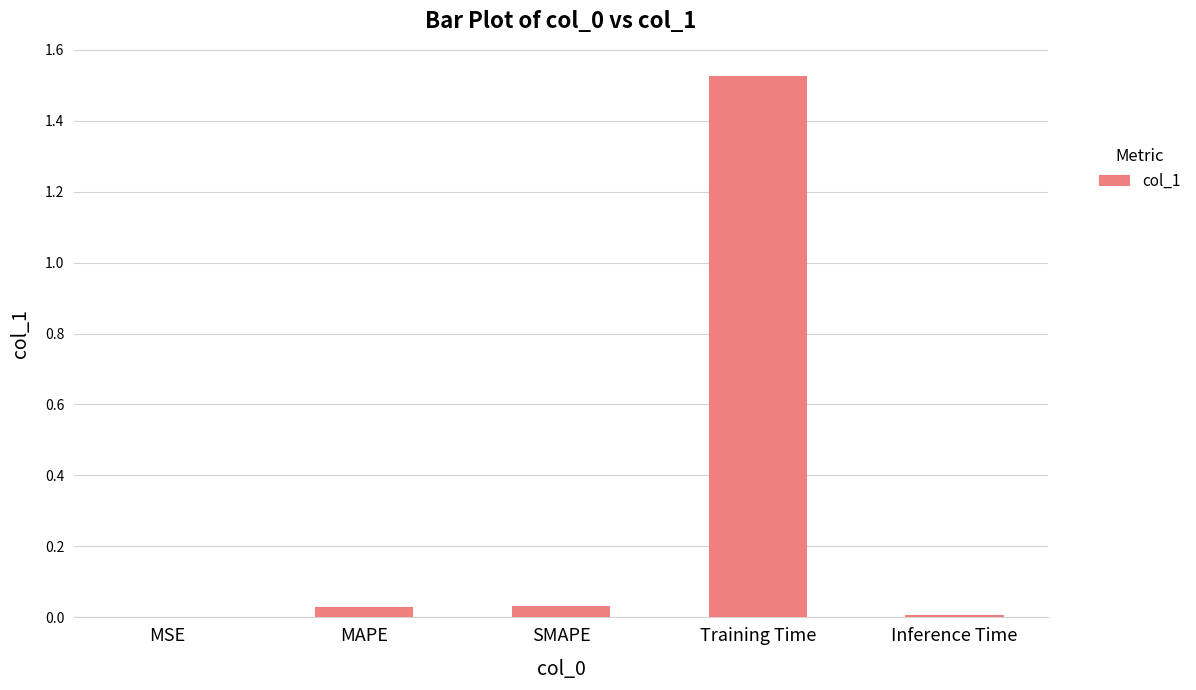

Is it true that the value at MSE is 0.0?

True